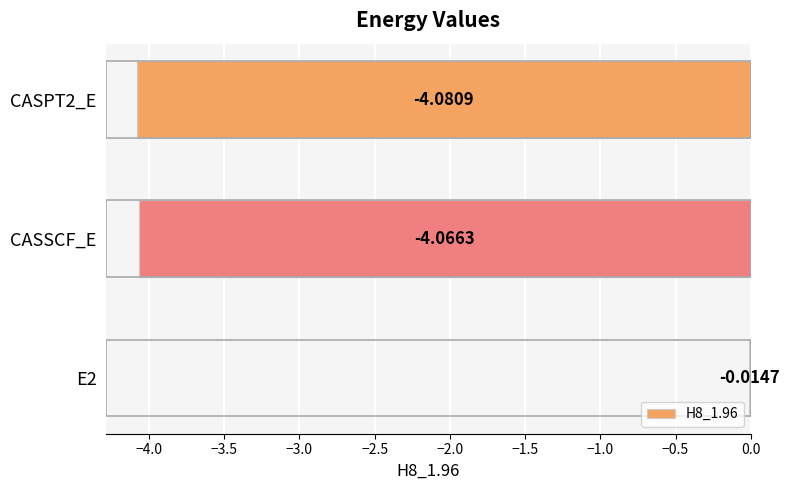

Which has a higher value, E2 or CASPT2_E?

E2